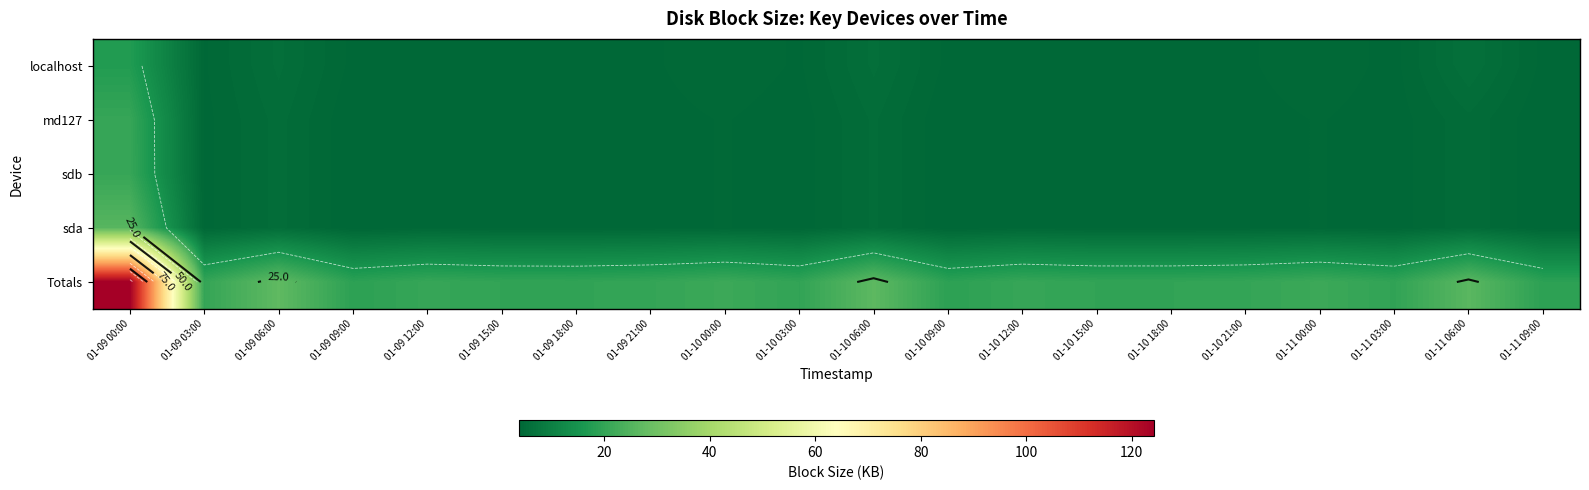

What is the smallest value displayed?

3.7